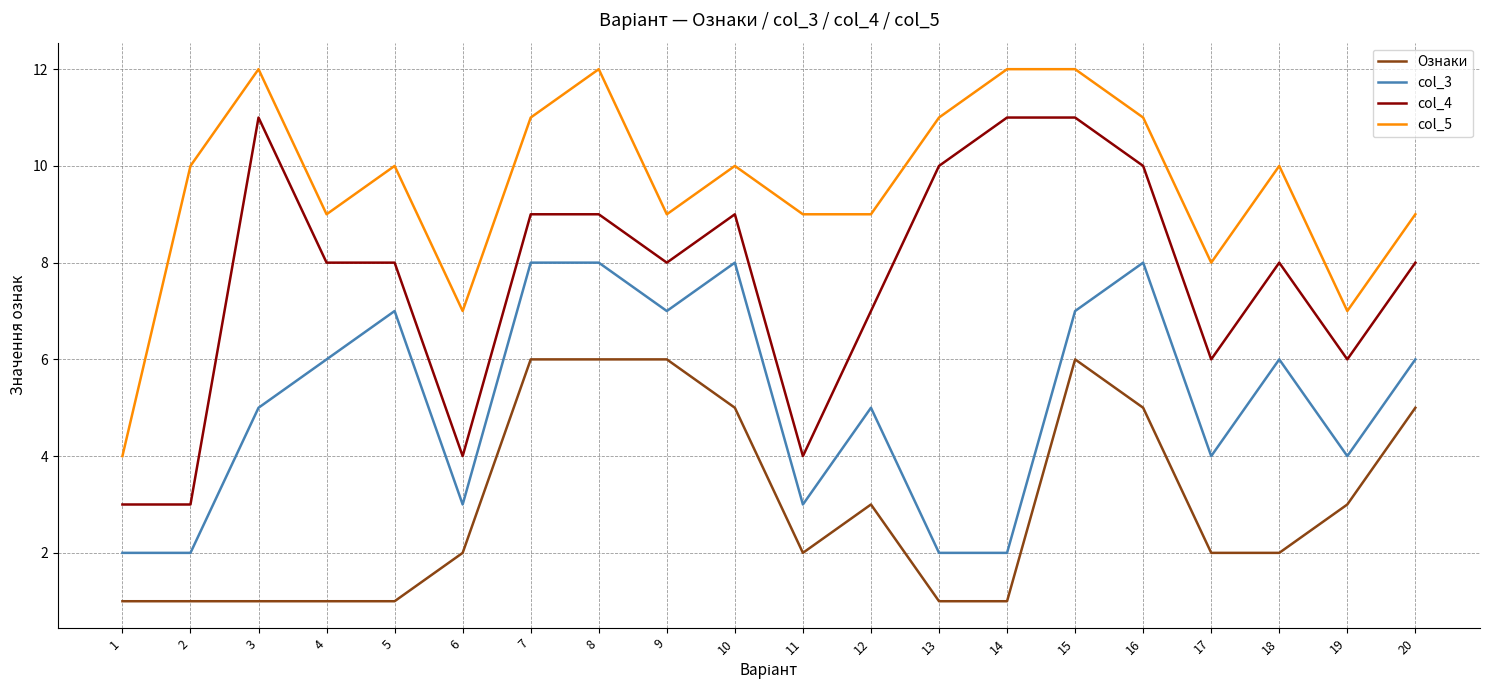

What is the sum of the col_5 values at 5 and 9?

19